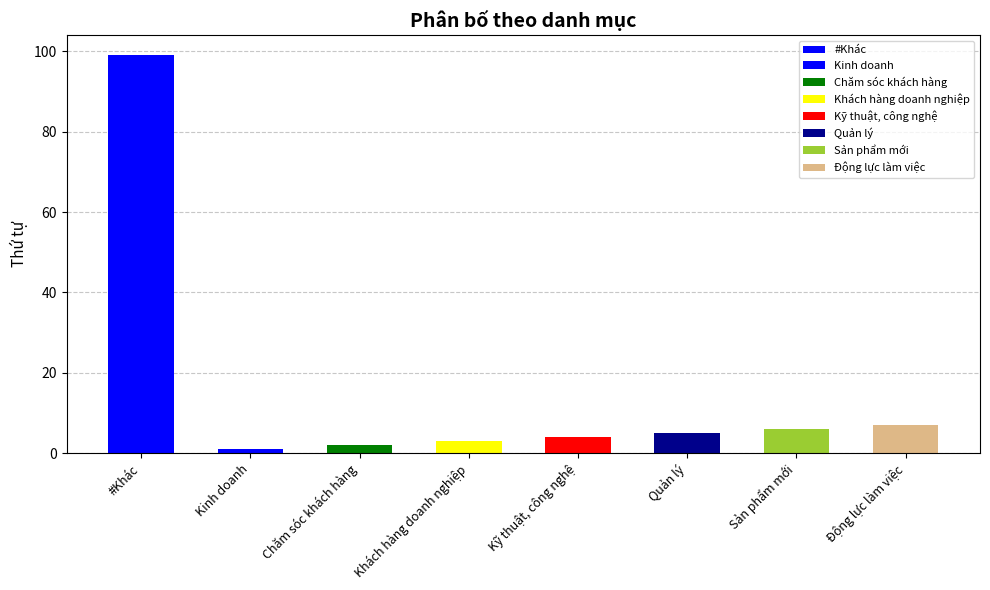

What is the difference between the values at Kỹ thuật, công nghệ and Sản phẩm mới?

2